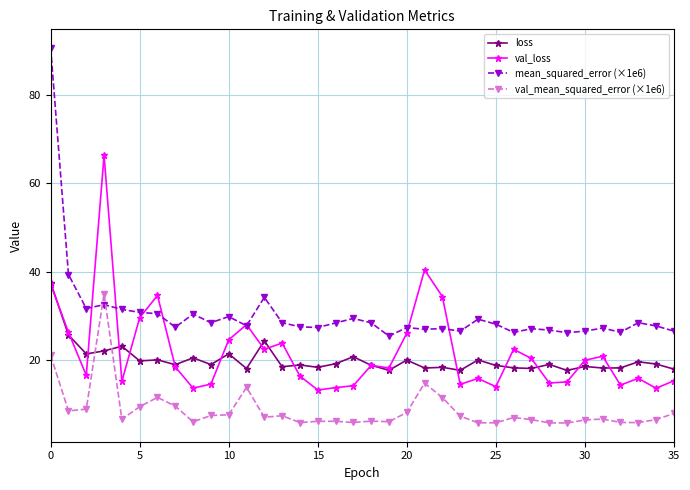

Which series has the widest spread of values?

mean_squared_error (×1e6)